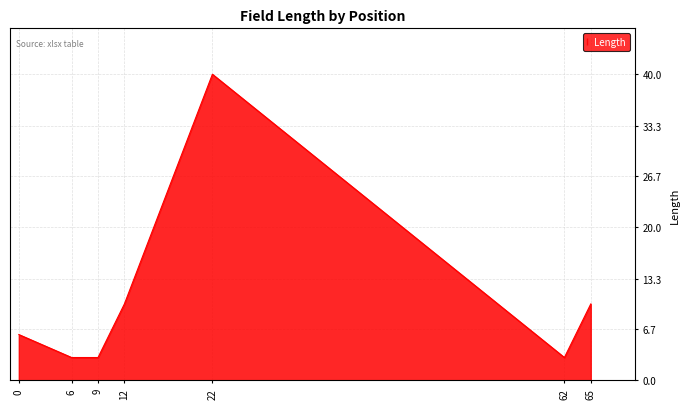

The value at 12 is 5. True or false?

False